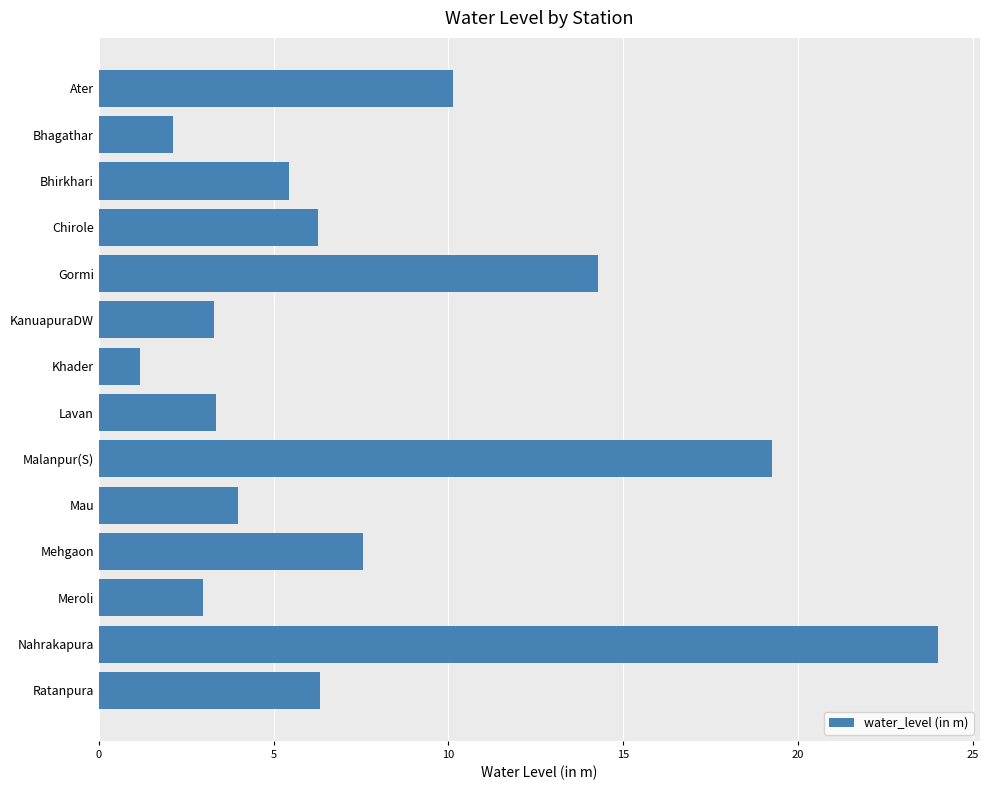

What is the label of the 9th bar from the bottom?

KanuapuraDW